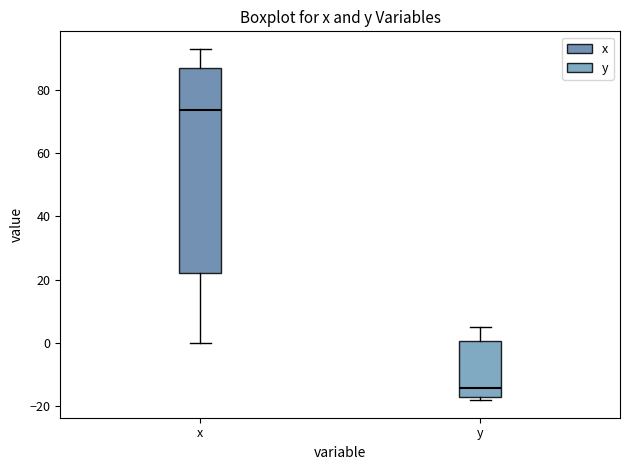

Reading left to right, read every box against the y-axis: the position of its median line, the range the box covers, and the ends of its whiskers. The values are not printed on the chart, so give them approximately, as read against the axis.

x: median 74, box 22 to 88, whiskers 0 to 94
y: median -14, box -18 to 0, whiskers -18 (just below the box's lower edge) to 4